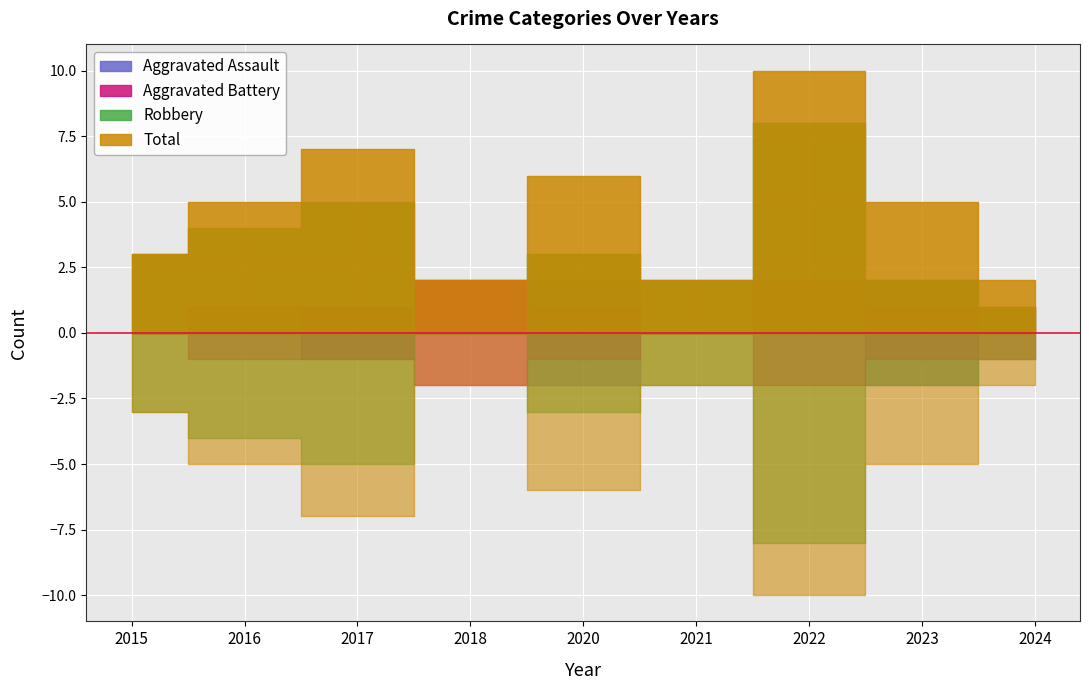

At which category does the chart reach its minimum across all series?

2015